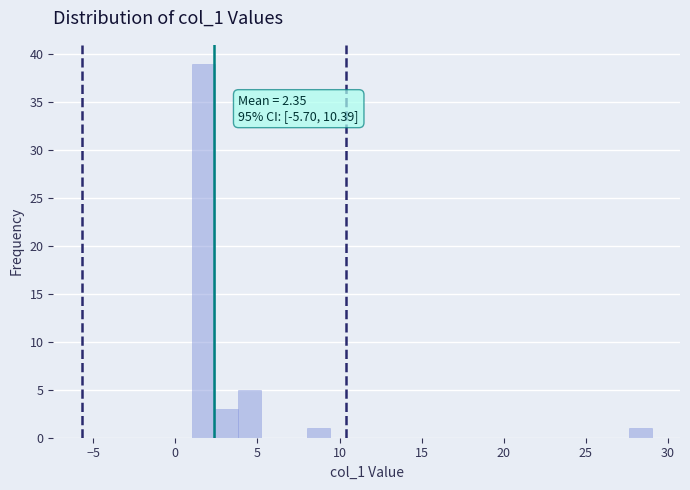

Read against the x-axis, roughly where is the centre of the tallest bar?

1.5